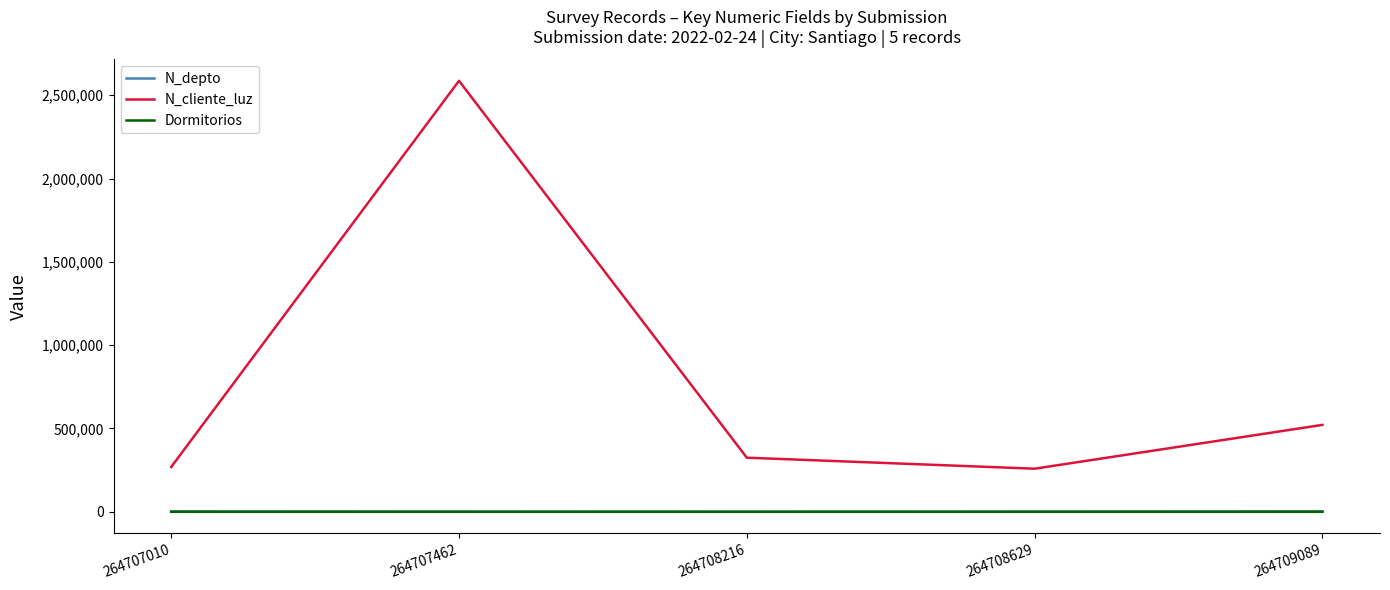

True or false: N_cliente_luz has a value of 324732 at 264708216.

True